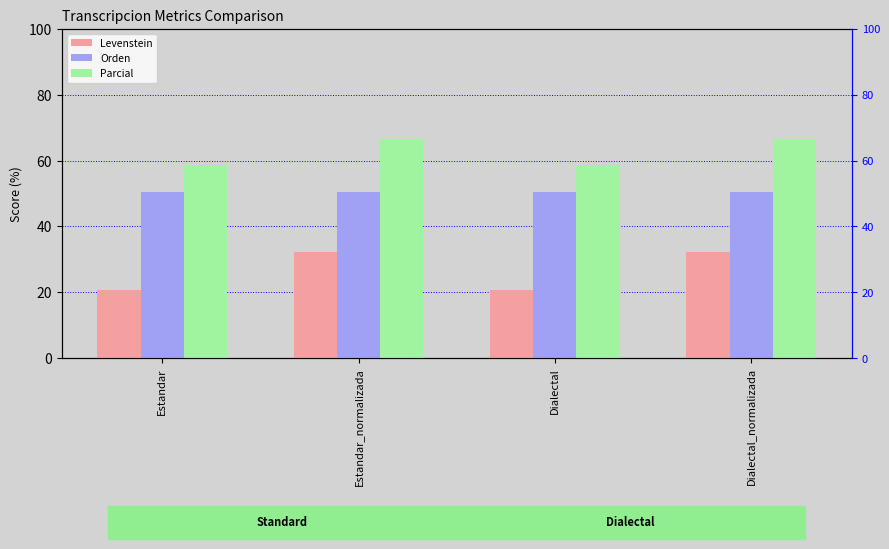

What is the label of the 2nd bar from the right?

Dialectal